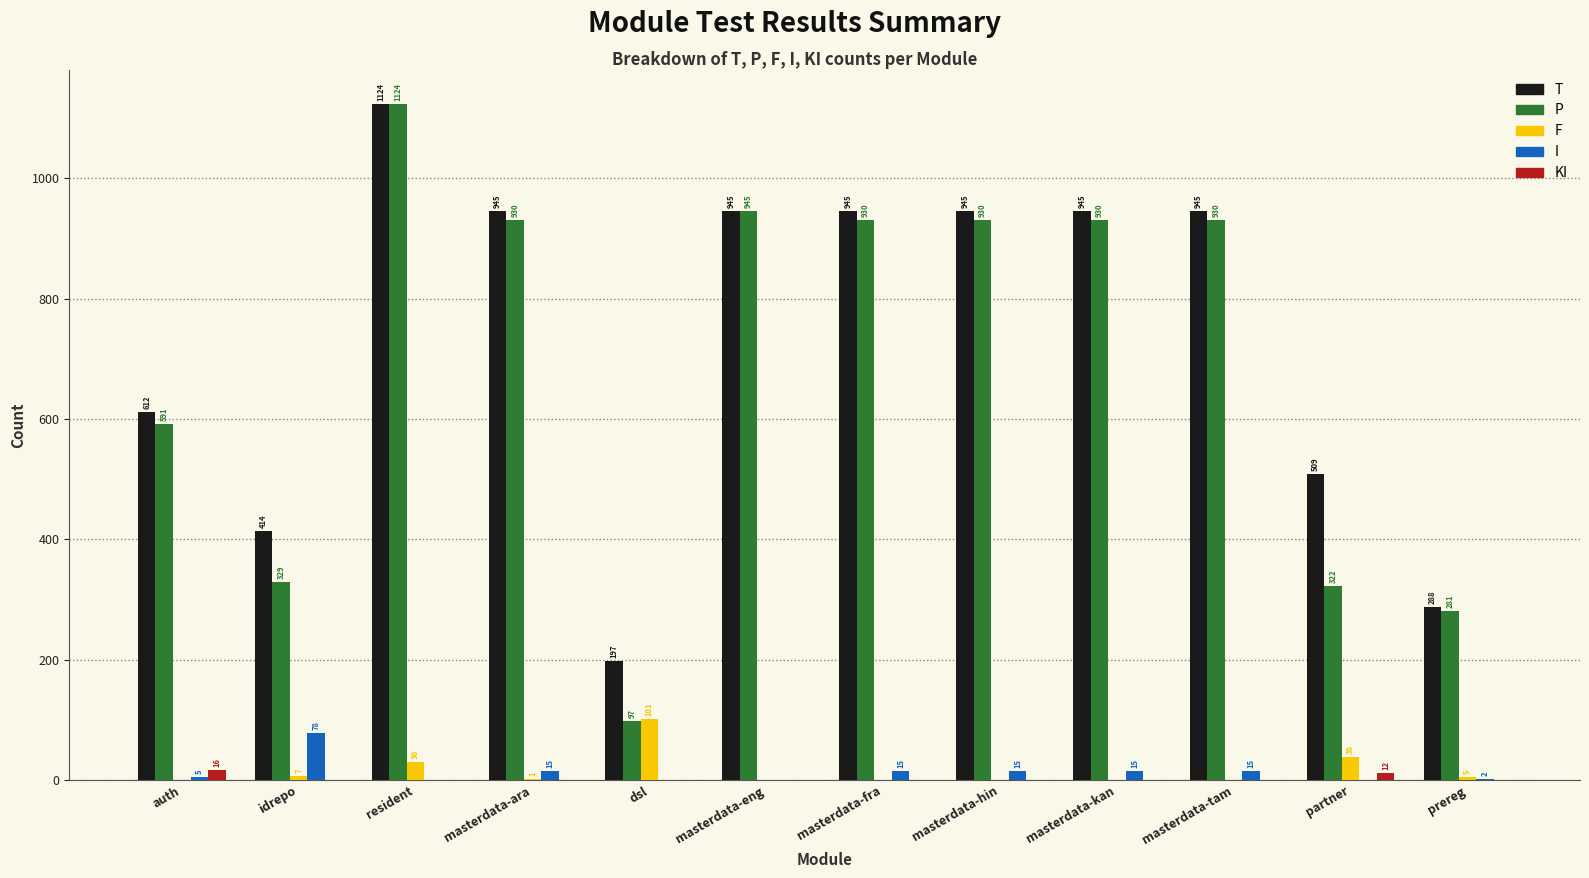

Count the number of categories in the chart.

12